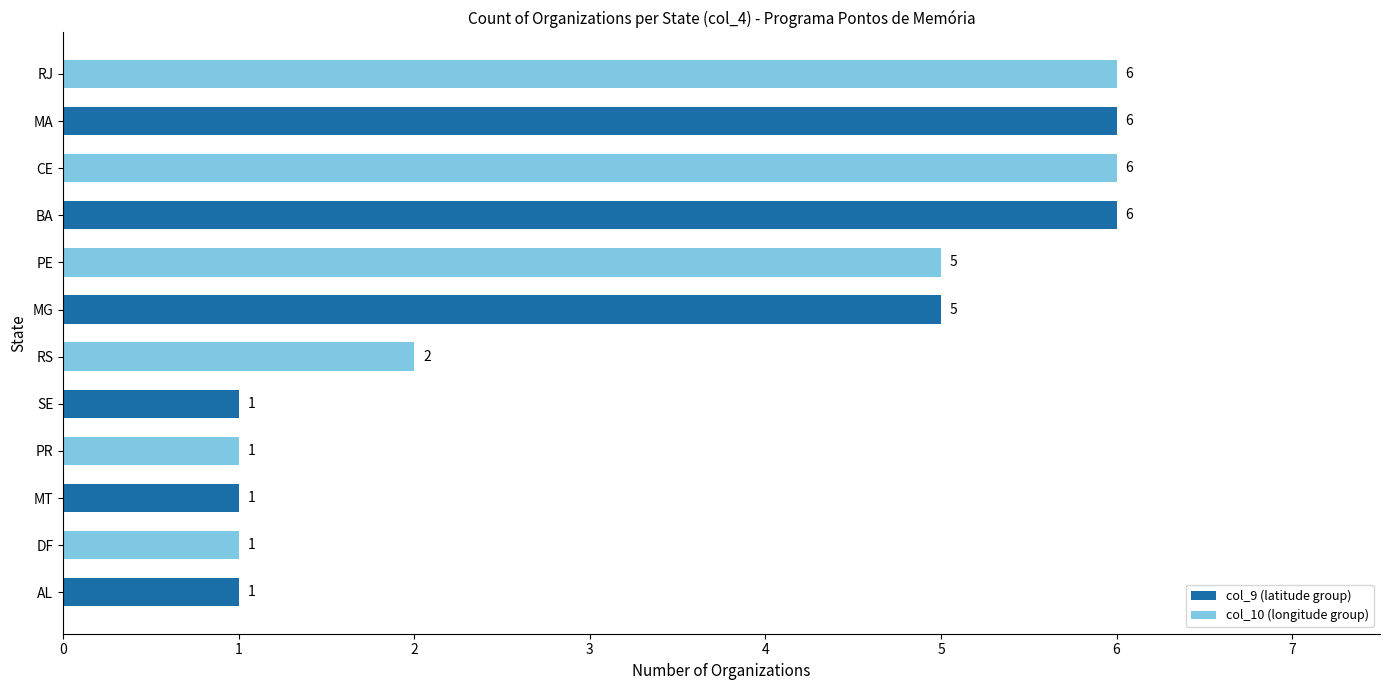

Count the values in the range 1 to 6.

12